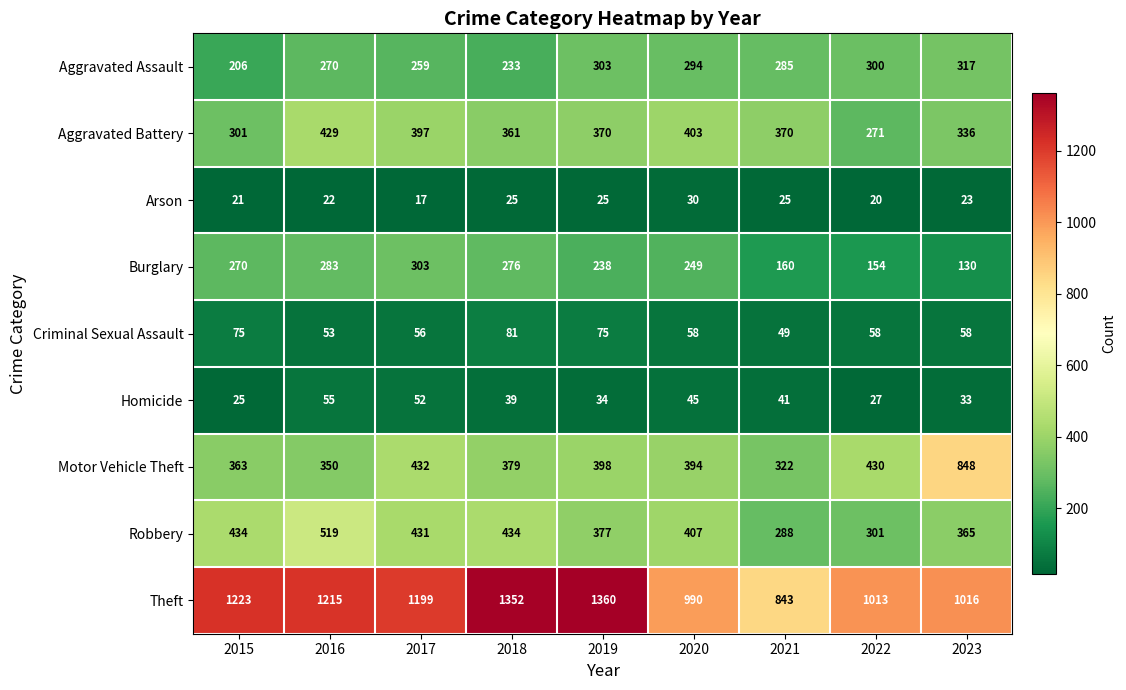

At which category does the chart reach its peak across all series?

2019